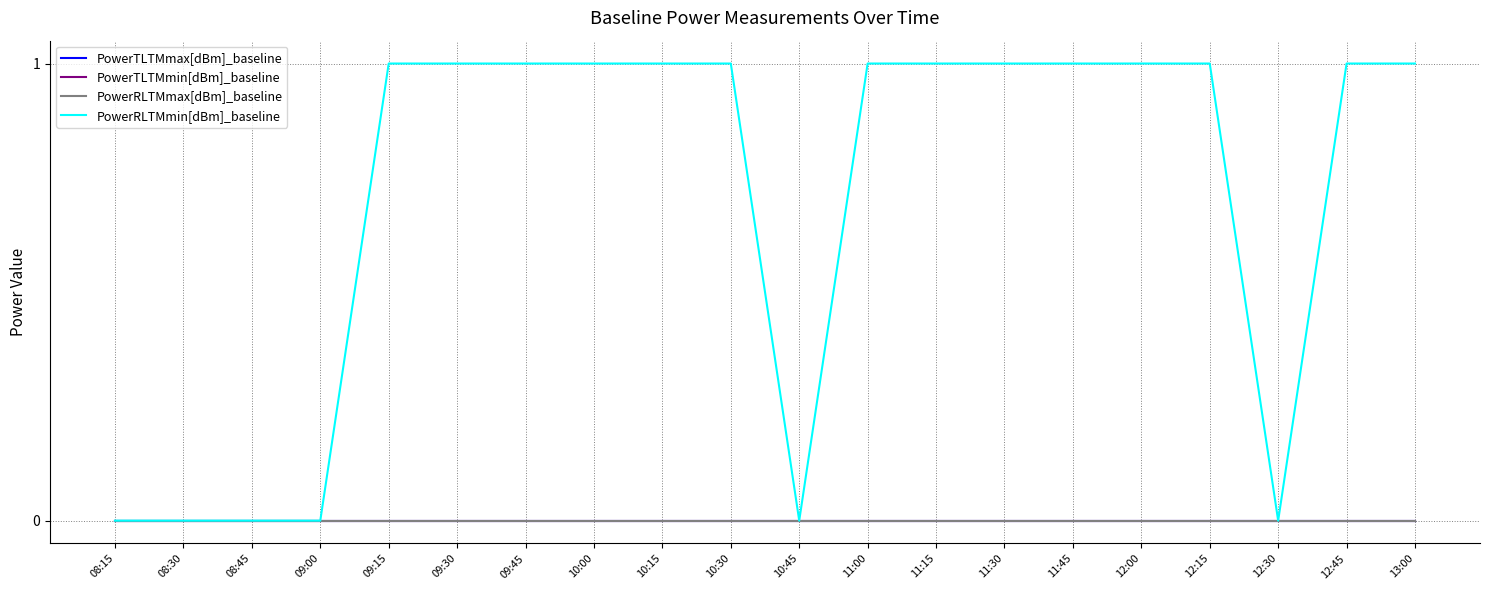

True or false: PowerTLTMmax[dBm]_baseline and PowerTLTMmin[dBm]_baseline intersect in this chart.

False